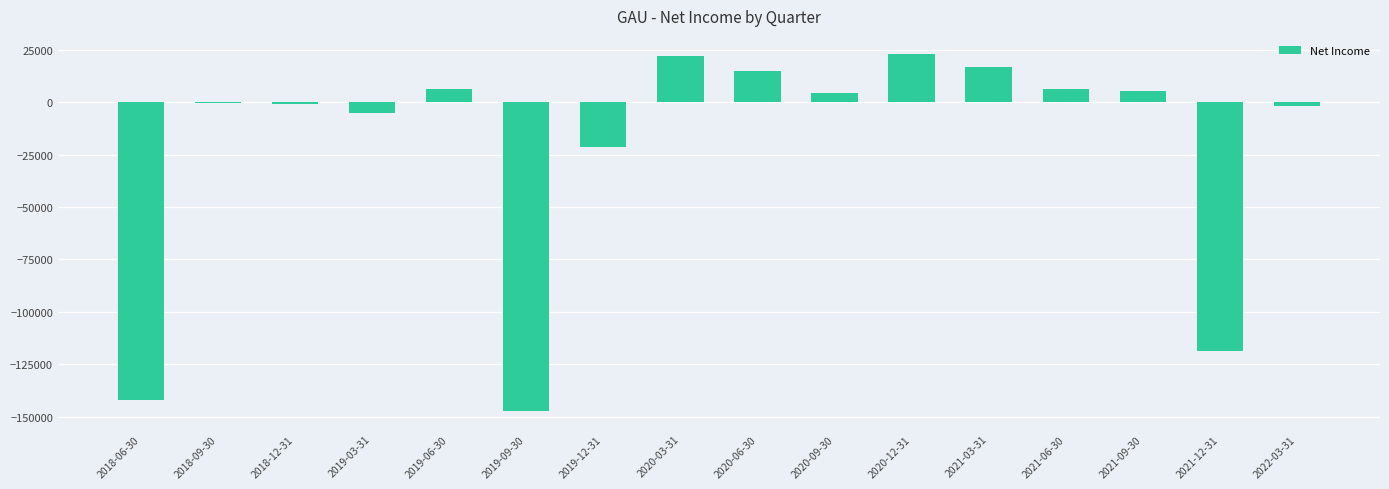

What is the greatest value displayed?

23100